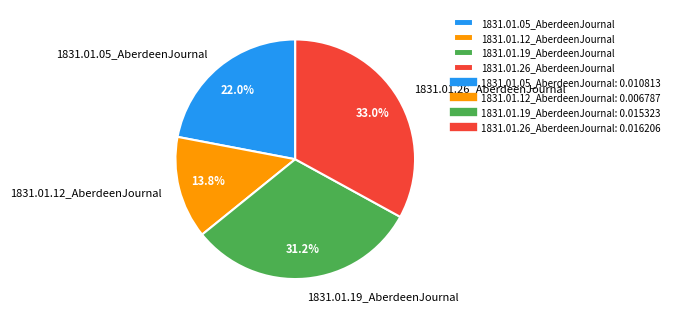

Does 1831.01.12_AberdeenJournal account for over 50% of the chart?

No